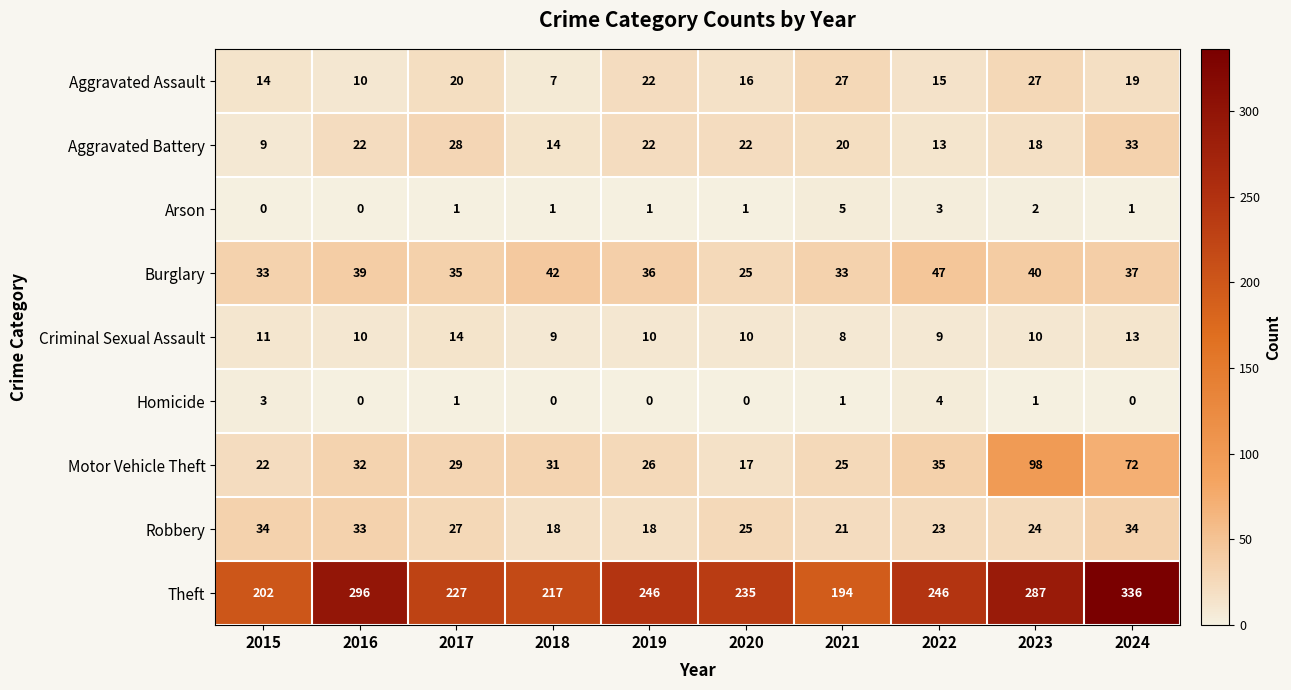

What is the difference between the highest and lowest values at 2024?

336